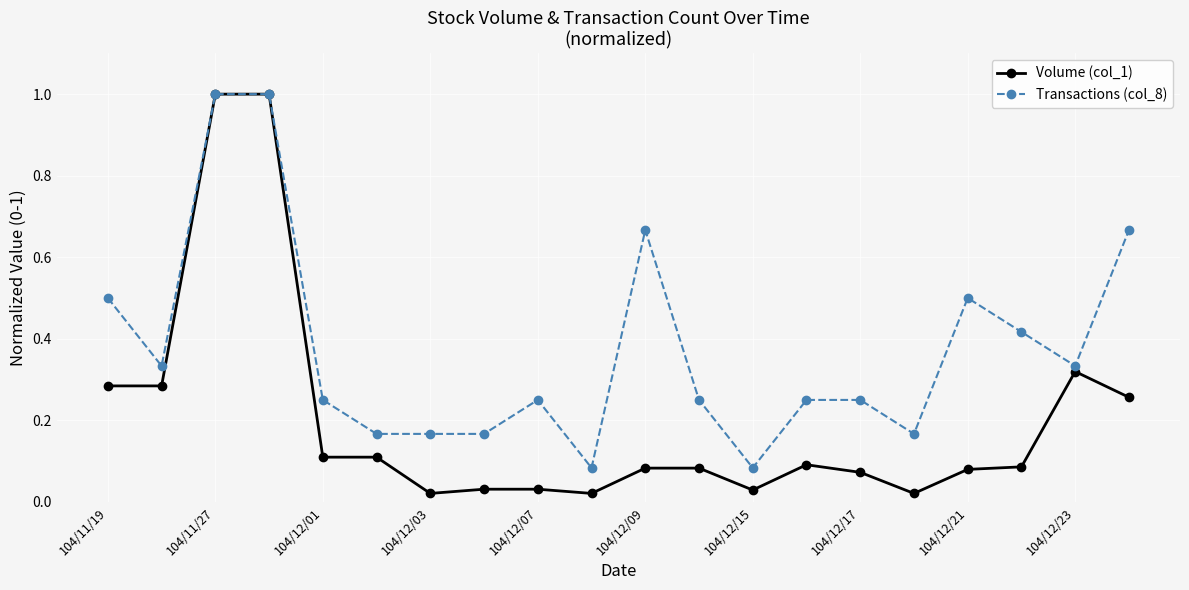

Which series has the widest spread of values?

Volume (col_1)